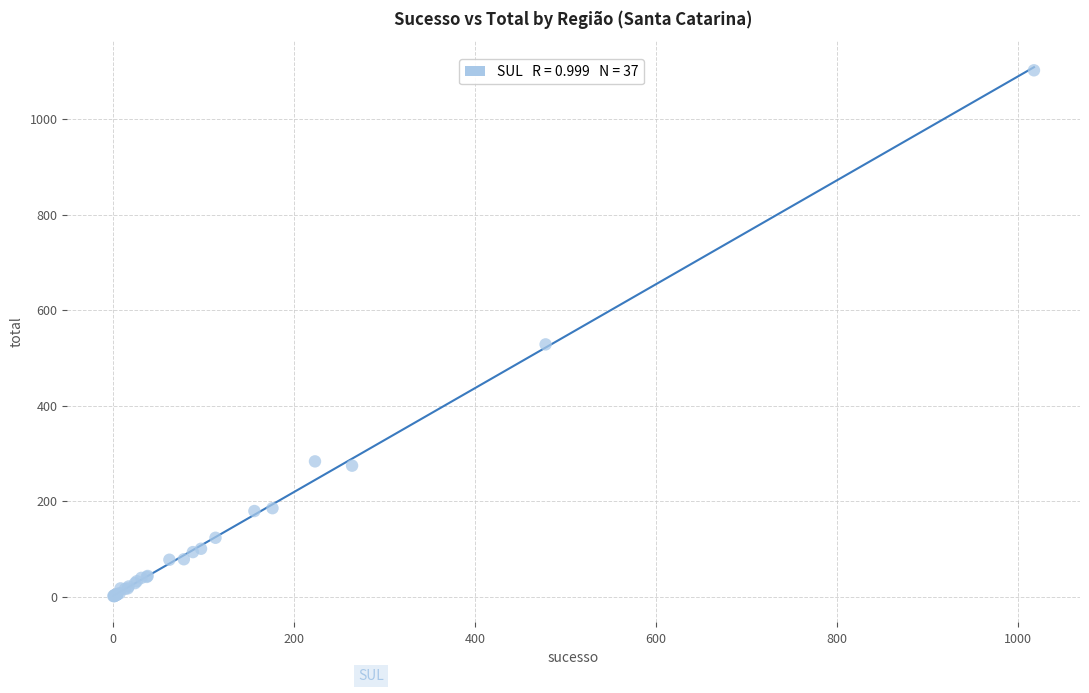

What Y value in the scatter plot is closest to 551?

528